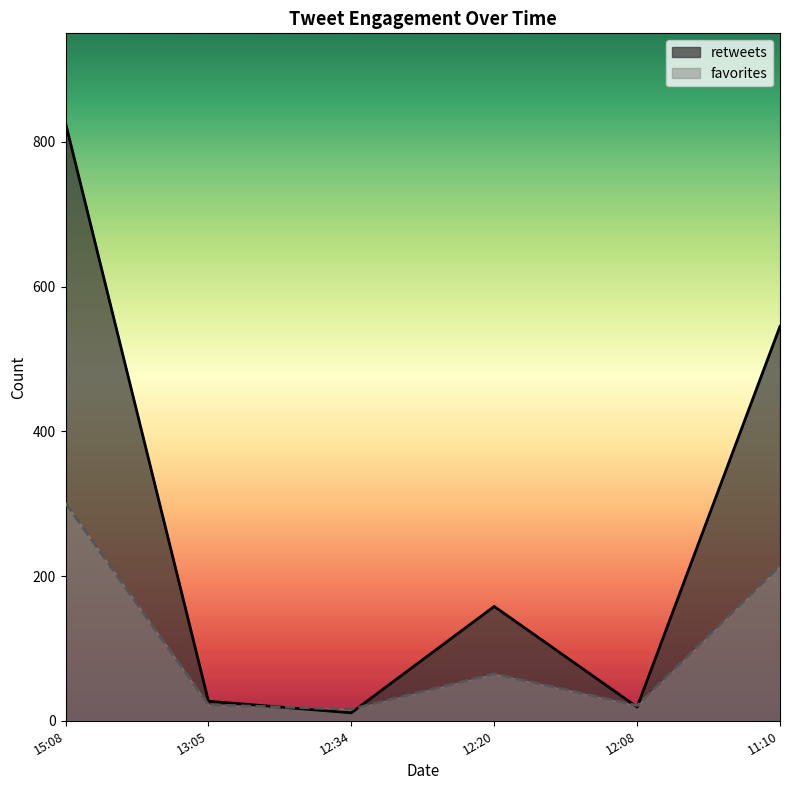

What is the approximate value of favorites at 12:34, to the nearest 10?

20